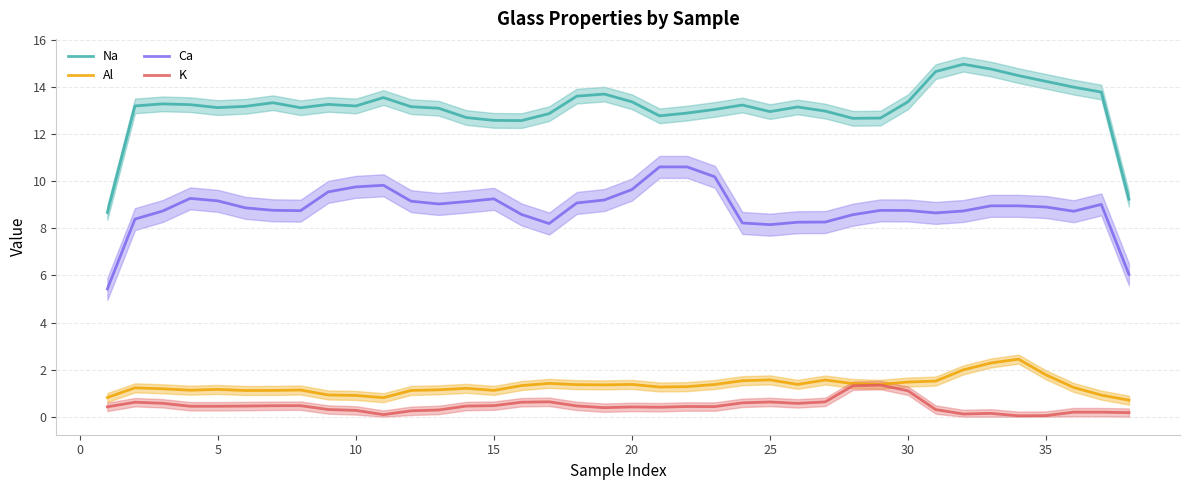

Is the value of Ca at 21 greater than the value of Al at 33?

Yes